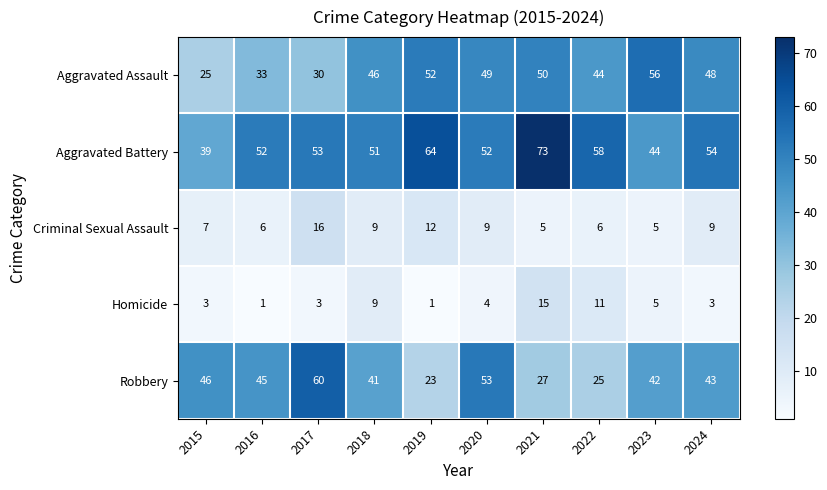

How many data points does each series have?

10